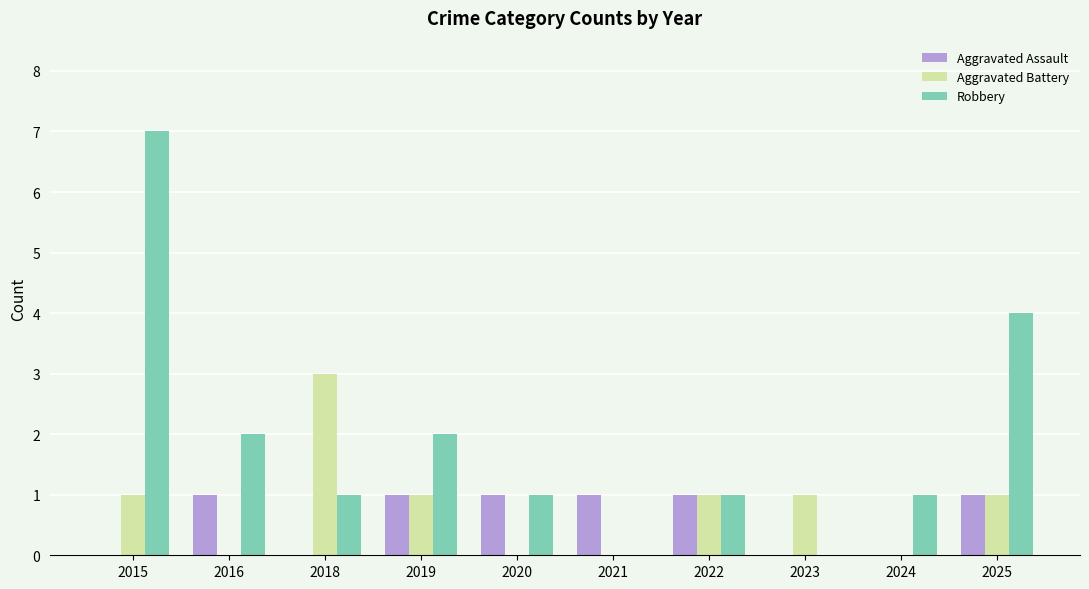

What is the spread (max minus min) of values at 2016?

2